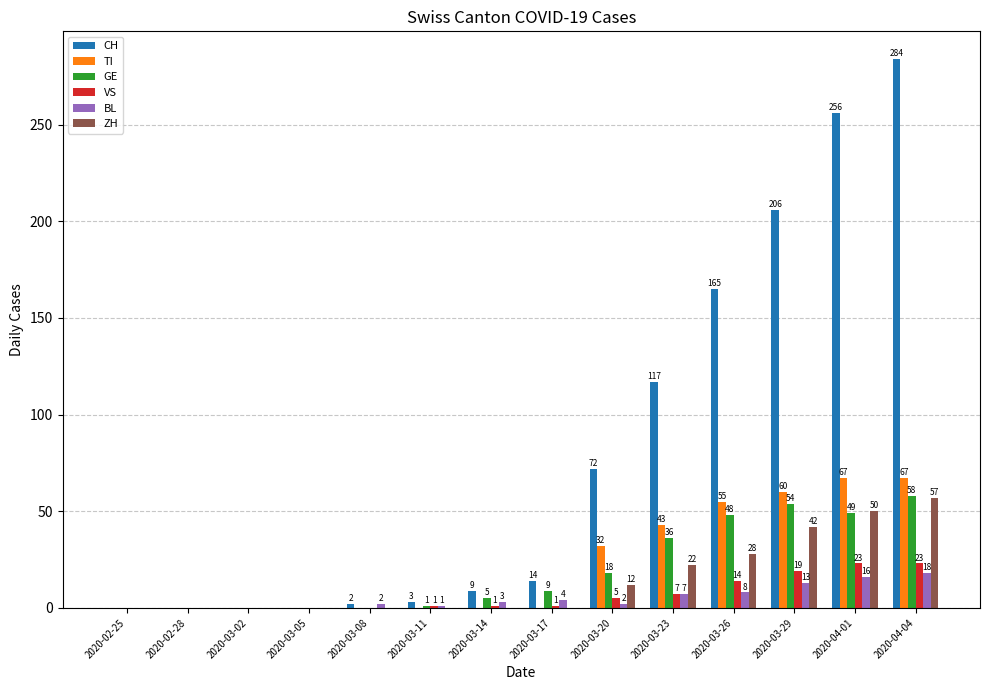

What is the highest value of the VS series?

23